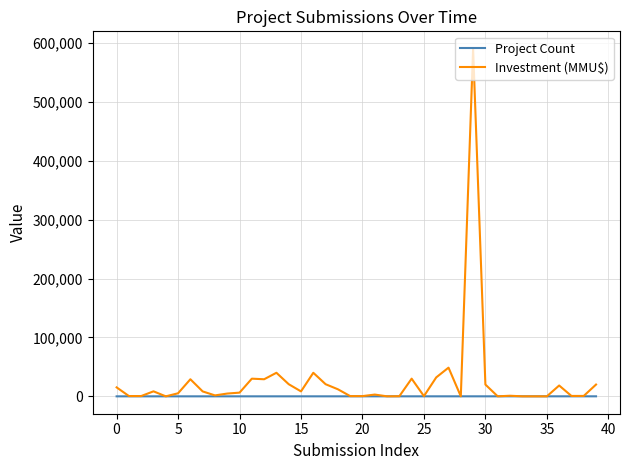

What is the average value of the Investment (MMU$) series?

26166